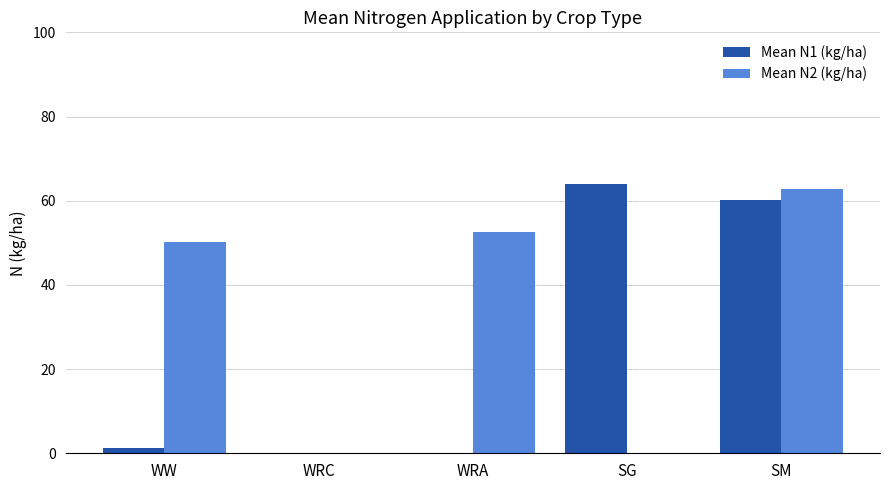

Where does the Mean N2 (kg/ha) series first go above 50?

WW